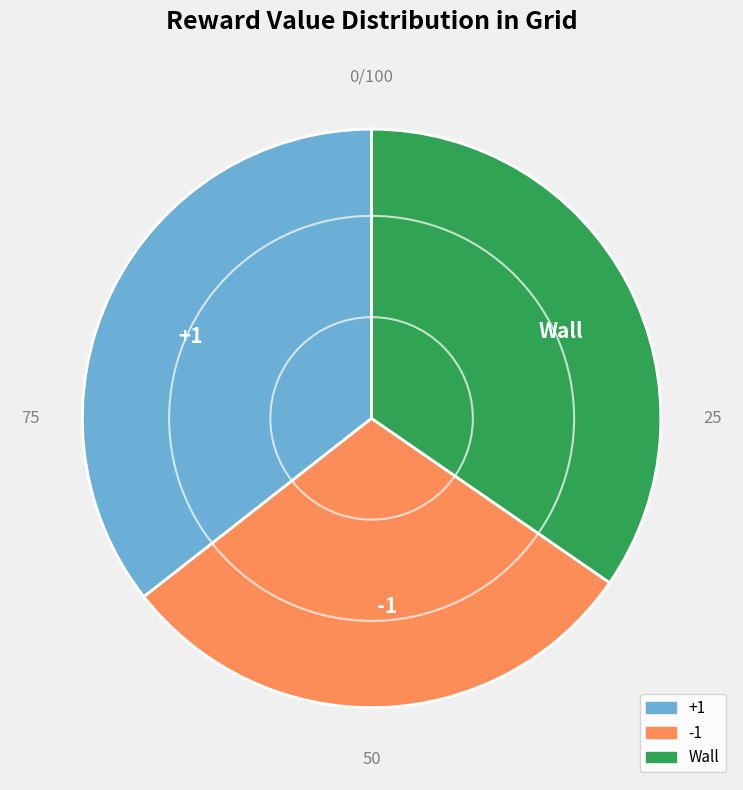

Is it true that +1 is 36% of the pie?

True